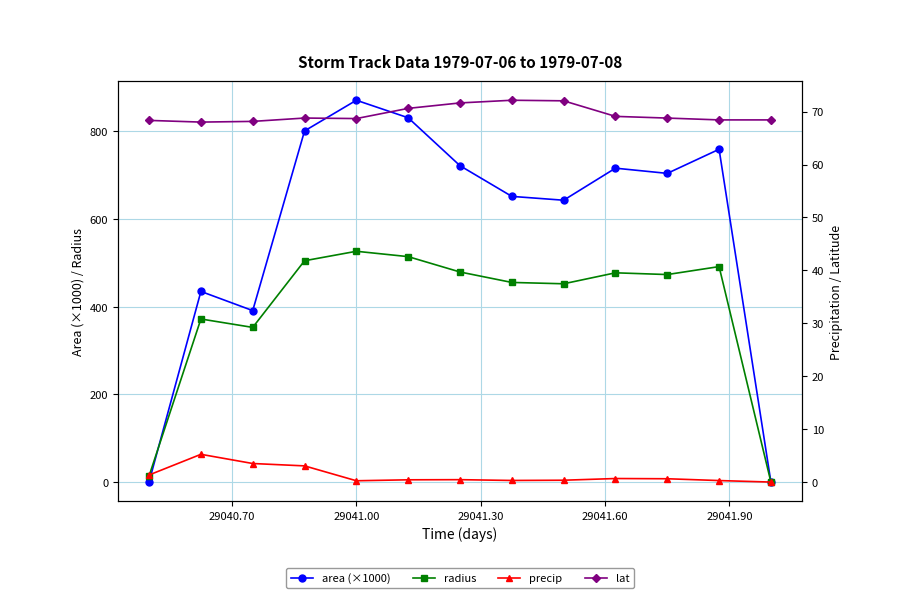

What is the highest value of the radius series?

526.6